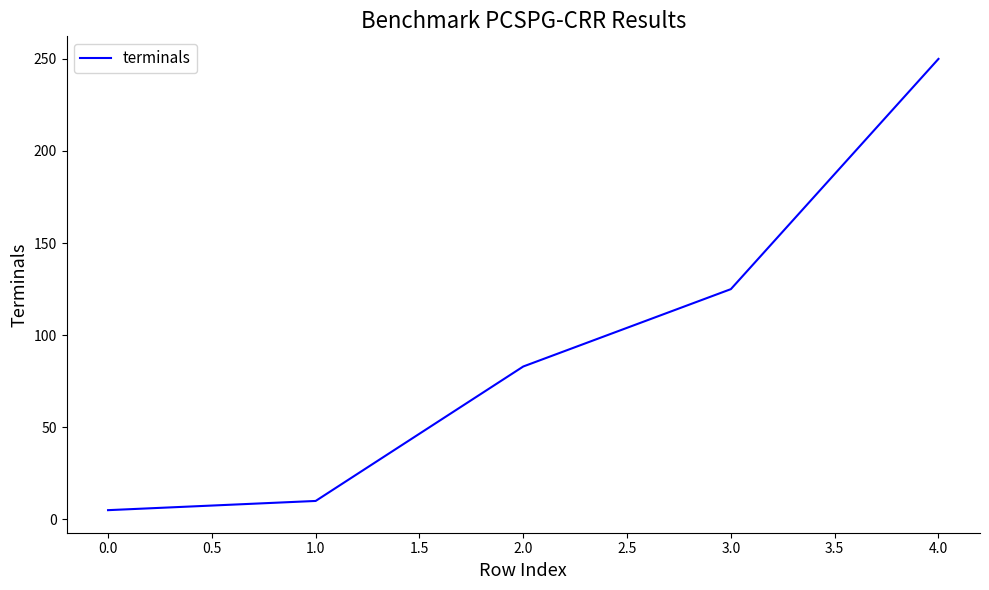

What is the sum of all values?

473